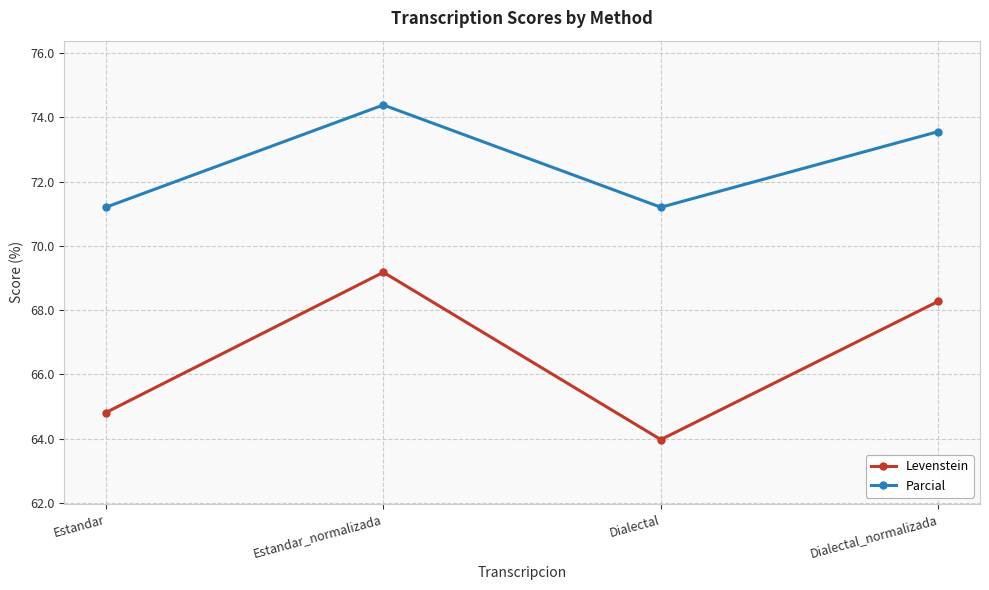

What is the approximate value of Levenstein at Dialectal?

64.0